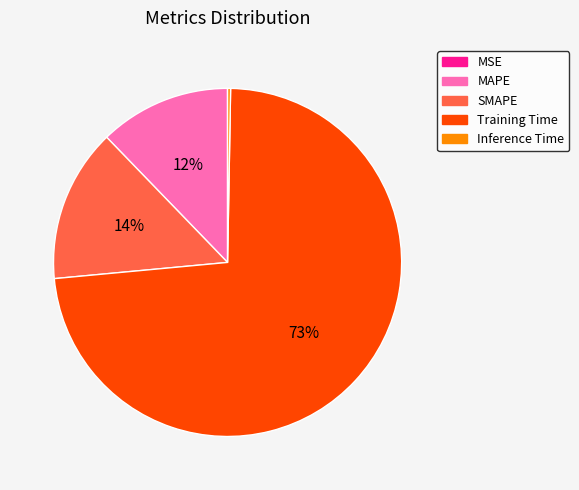

Does Training Time represent more than half of the total?

Yes